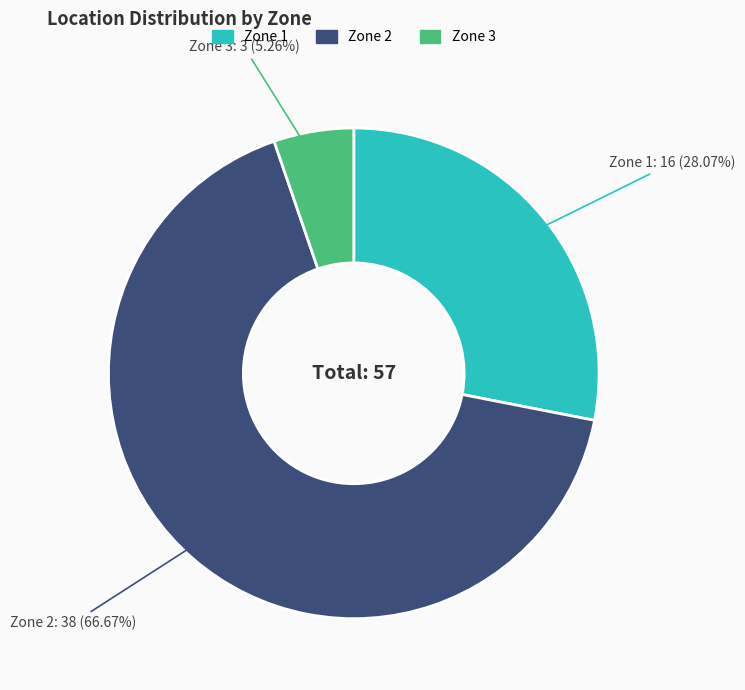

To the nearest percent, what is the difference between the largest and smallest slice percentages?

61%